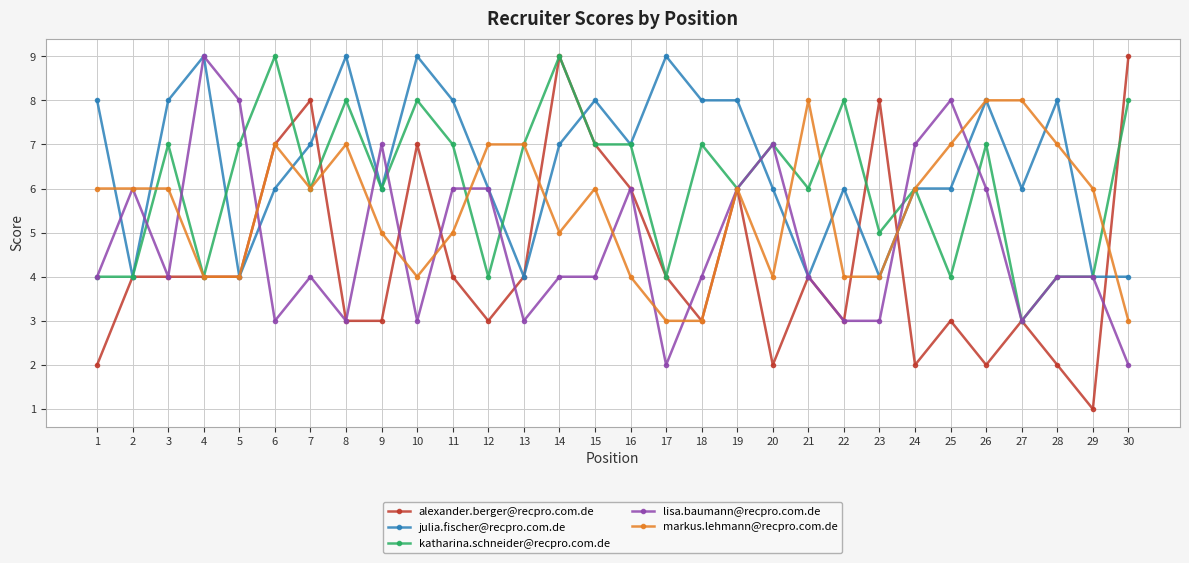

What is the approximate value of markus.lehmann@recpro.com.de at 14?

5